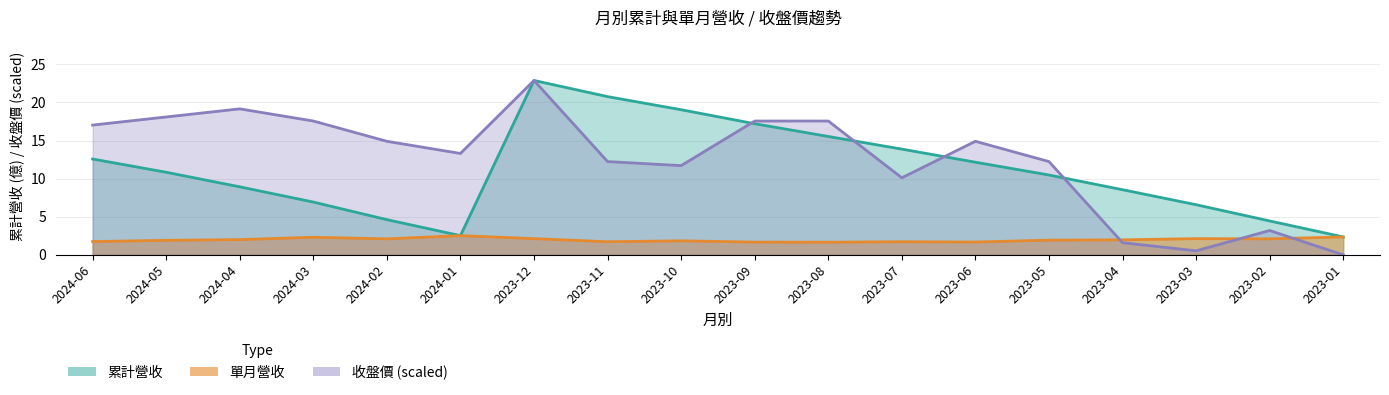

What is the sum of all 累計營收 values?

200.3